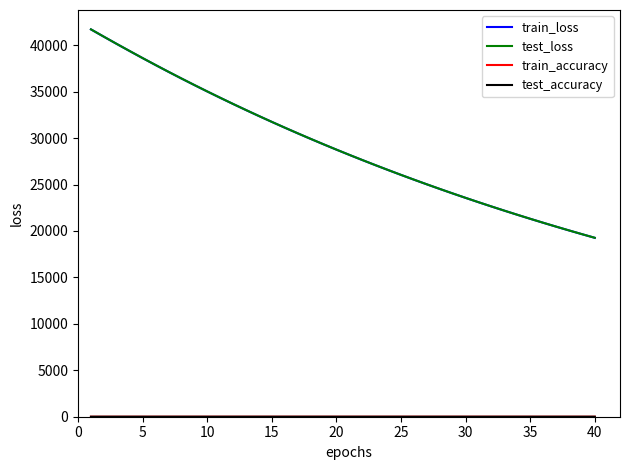

Which series has the largest range (max minus min)?

test_loss